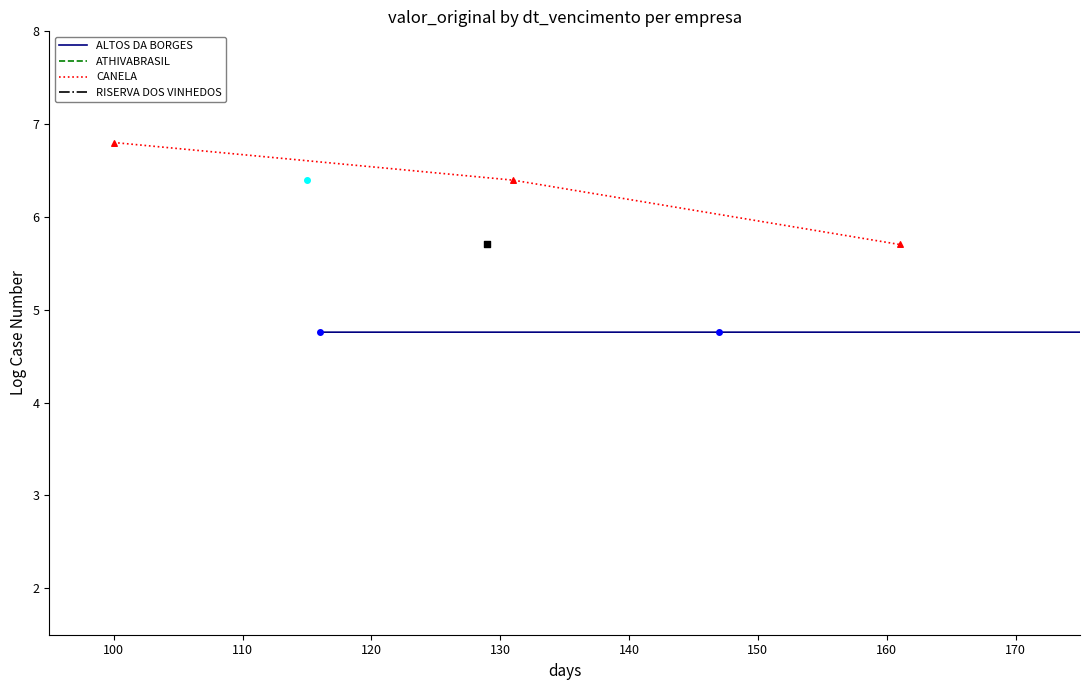

Which series reaches the maximum Y coordinate?

CANELA